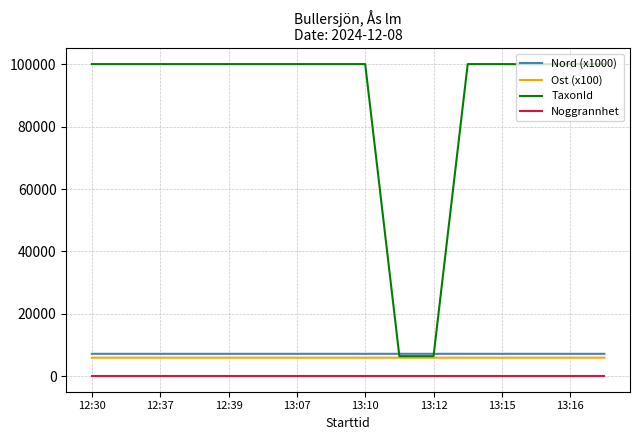

True or false: Ost (x100) and Noggrannhet intersect in this chart.

False